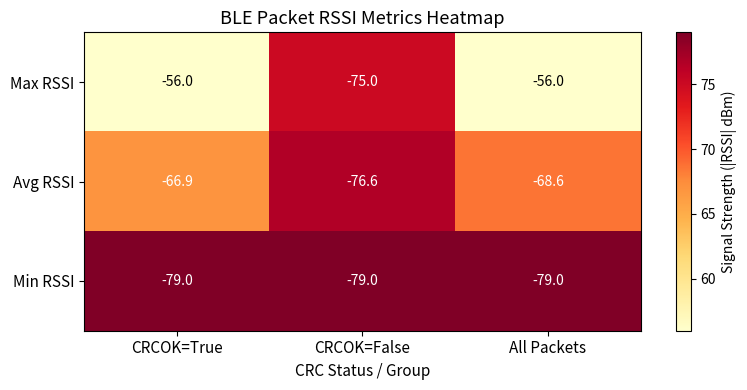

What is the highest value of the Avg RSSI series?

-66.9